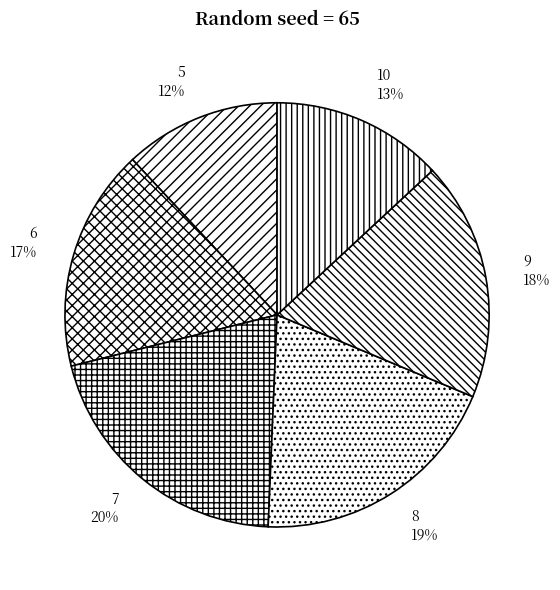

What is the smallest slice in the pie chart?

5